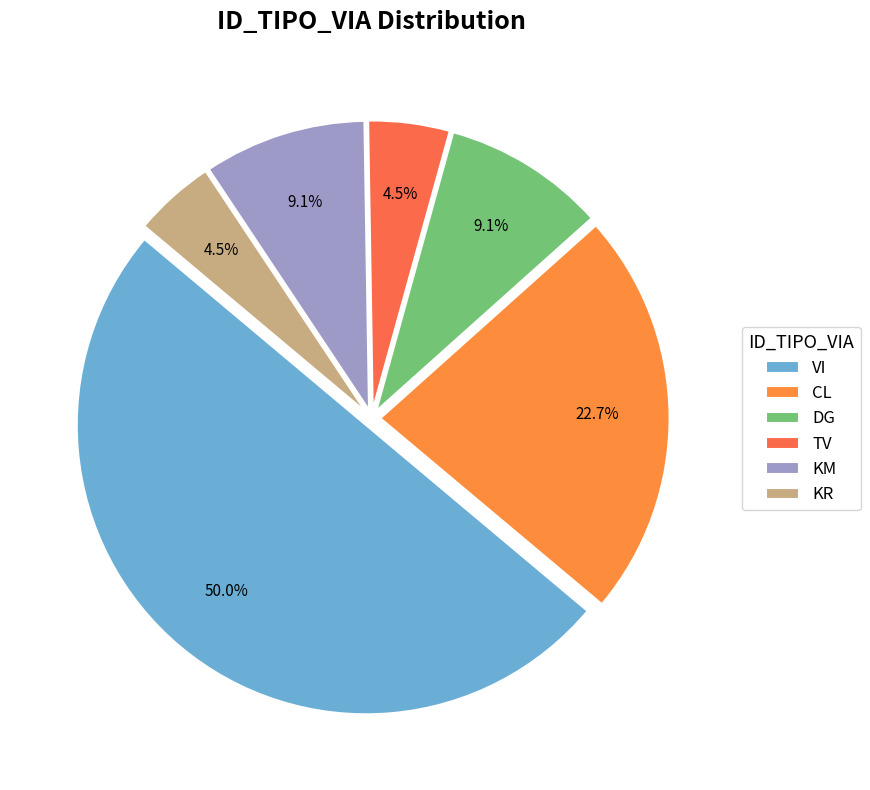

What percentage is the KM slice, to the nearest percent?

9%